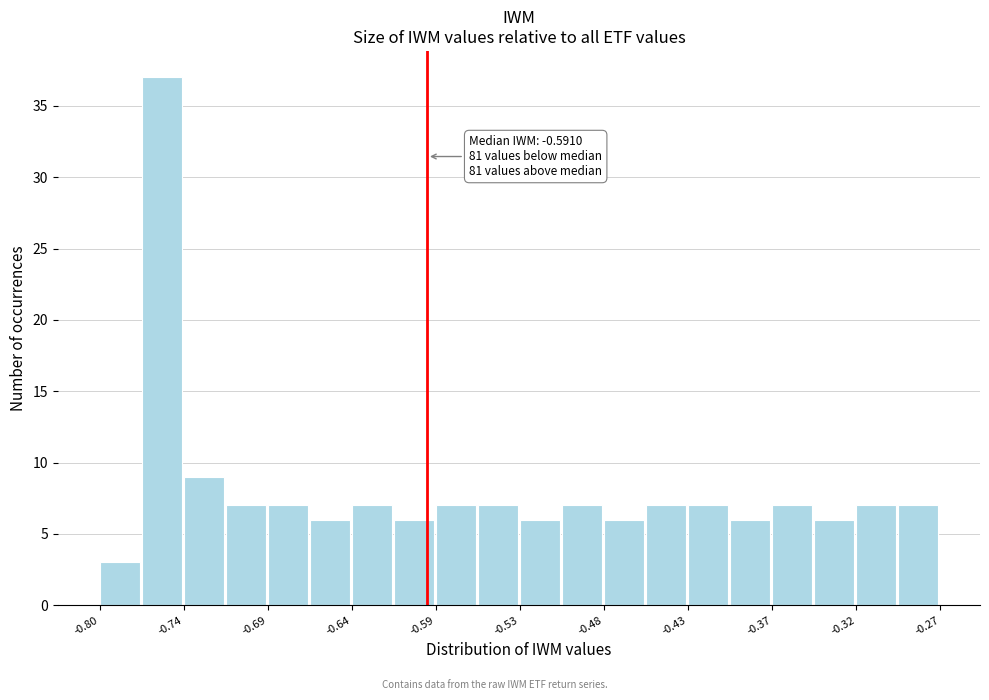

Read against the x-axis, roughly where is the centre of the tallest bar?

-0.76